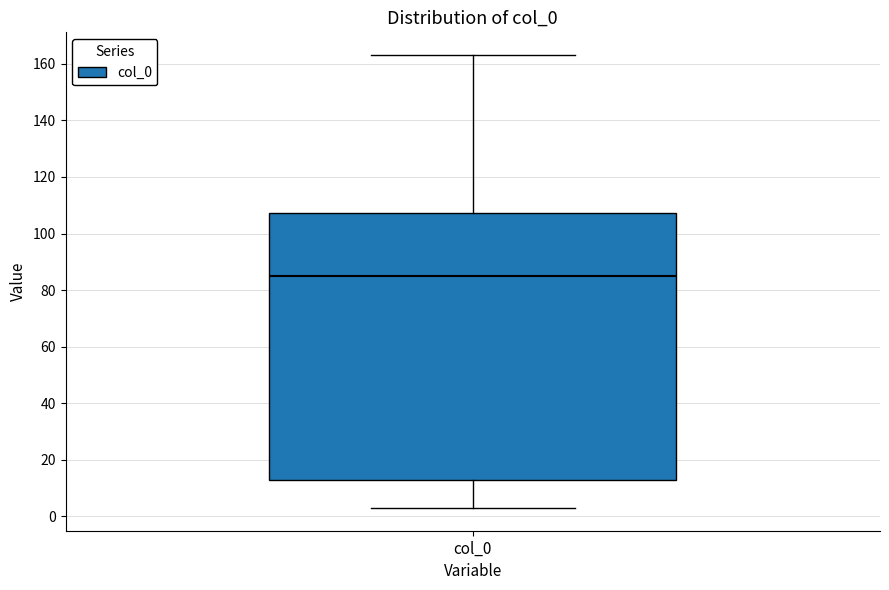

Read this box plot against the y-axis: the position of the median line, the range covered by the box, and the ends of both whiskers. The values are not printed on the chart, so give them approximately, as read against the axis.

median 86, box 12 to 108, whiskers 2 to 164